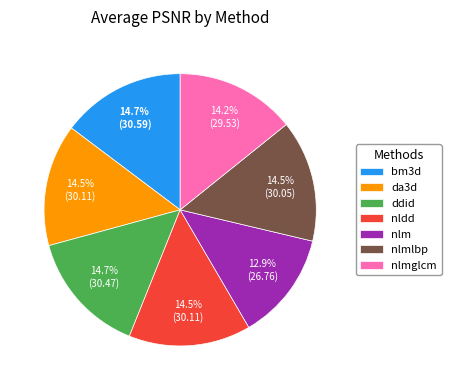

What is the smallest slice in the pie chart?

nlm